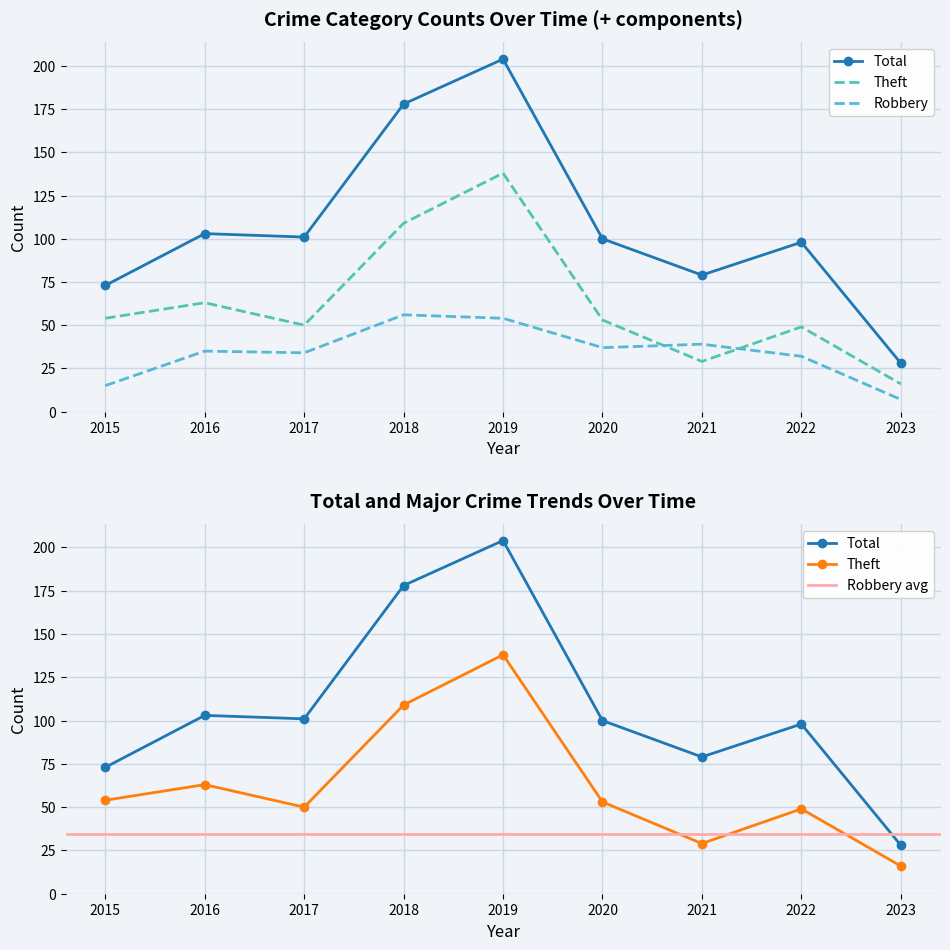

How many values in the Robbery series are below 35?

4